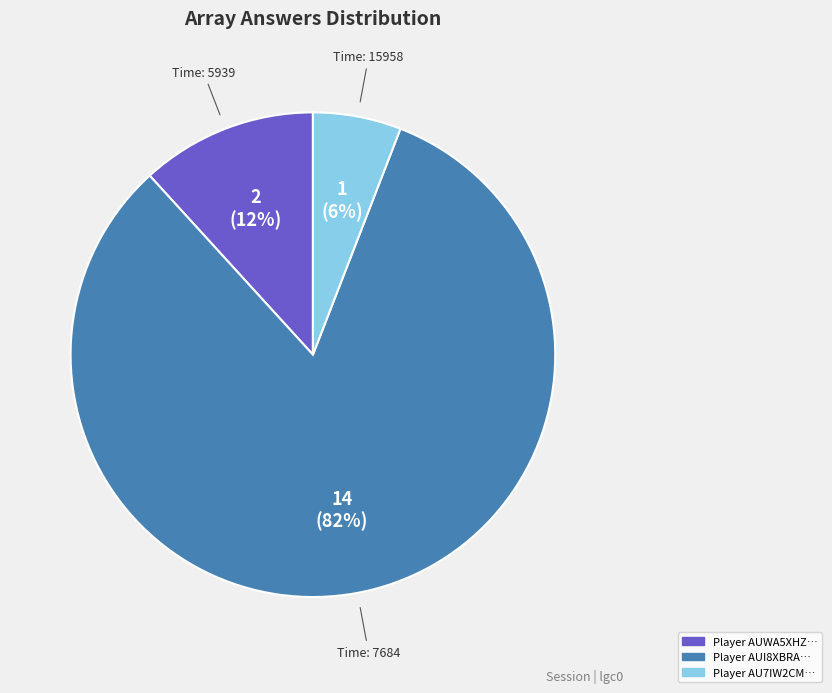

Is there a majority slice in this chart?

Yes